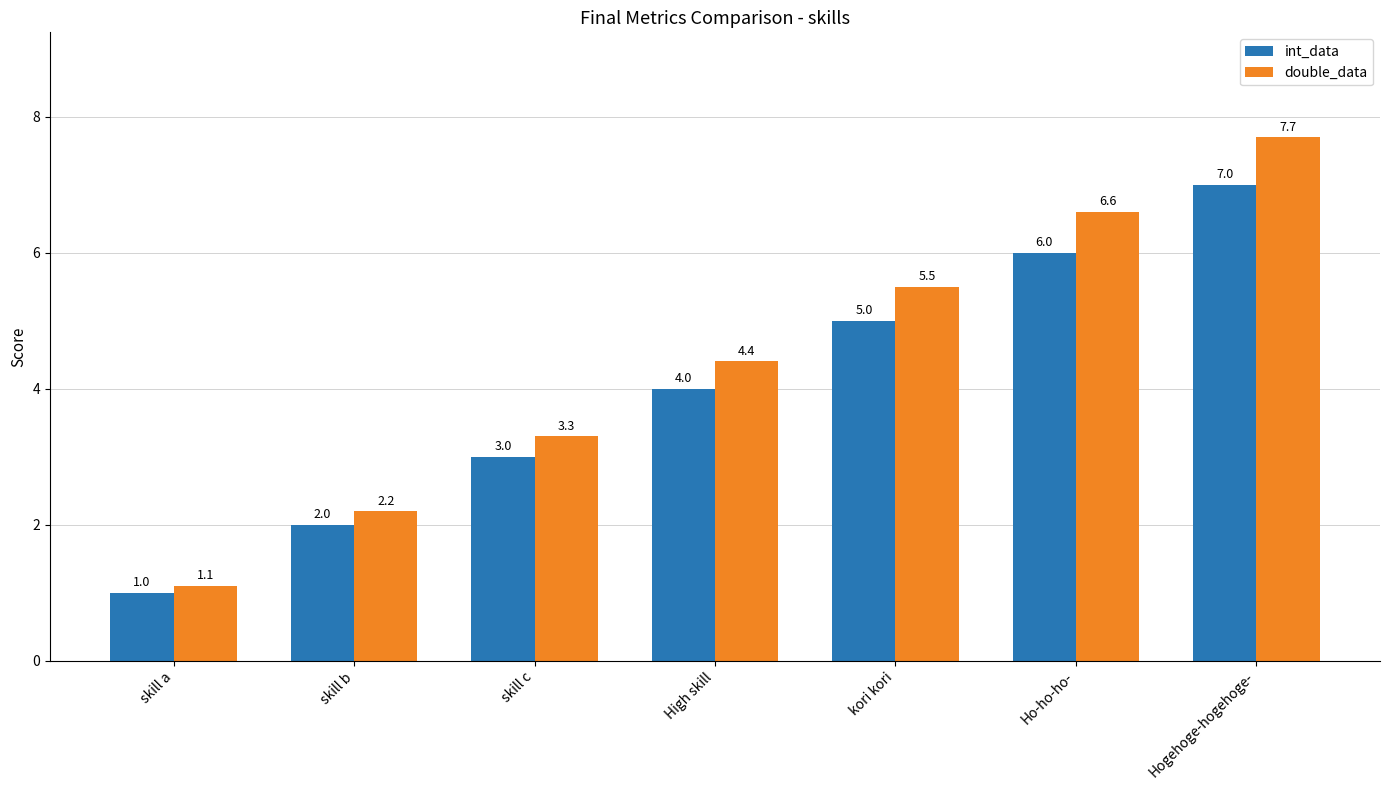

Where does the double_data series first go above 4?

High skill